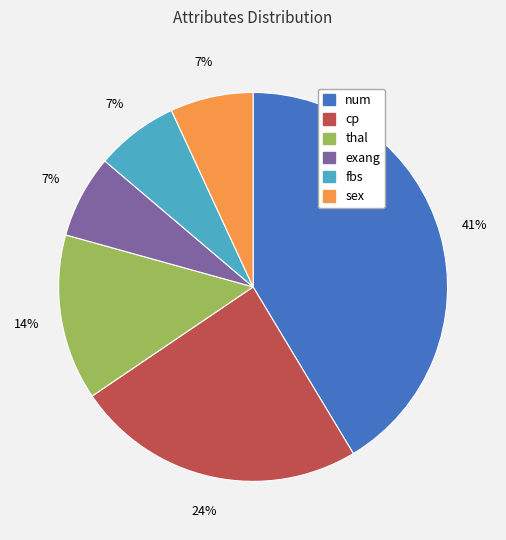

Between cp and num, which is larger?

num